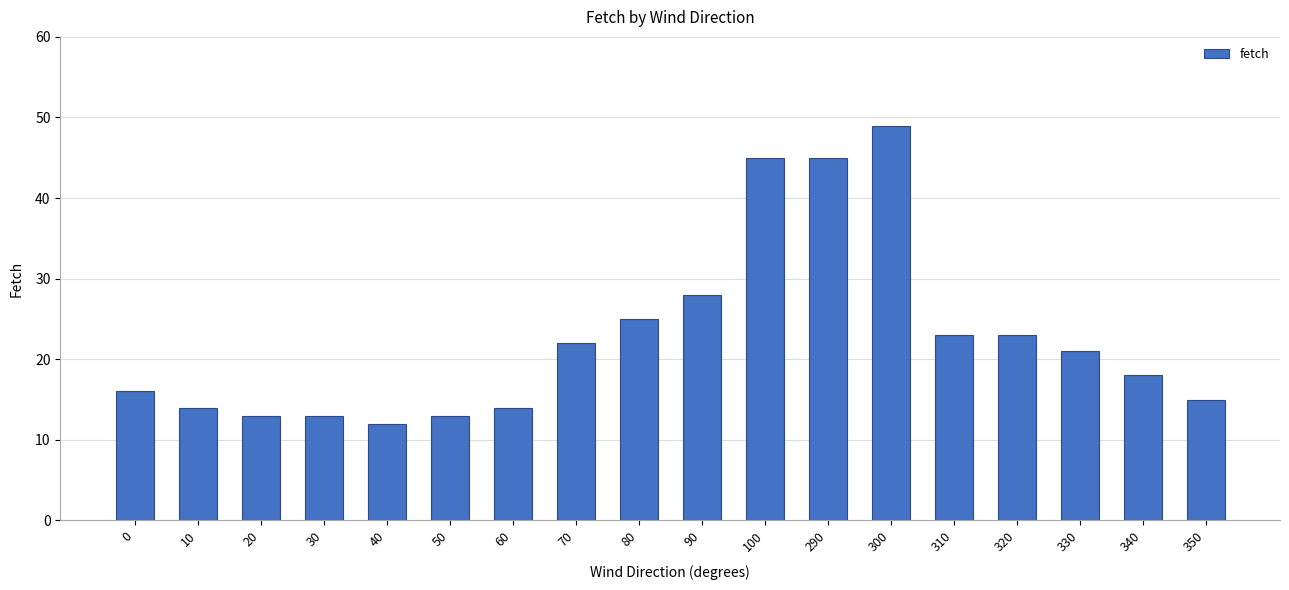

Count the number of categories in the chart.

18